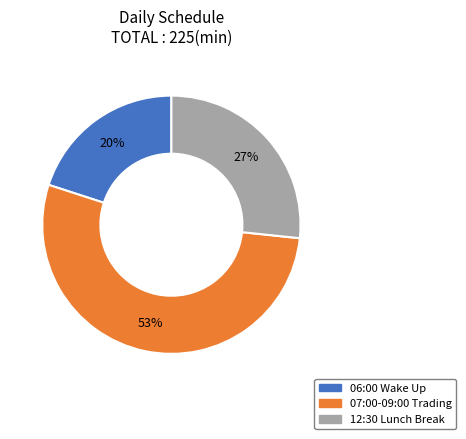

The 06:00 Wake Up slice represents 20% of the pie. True or false?

True